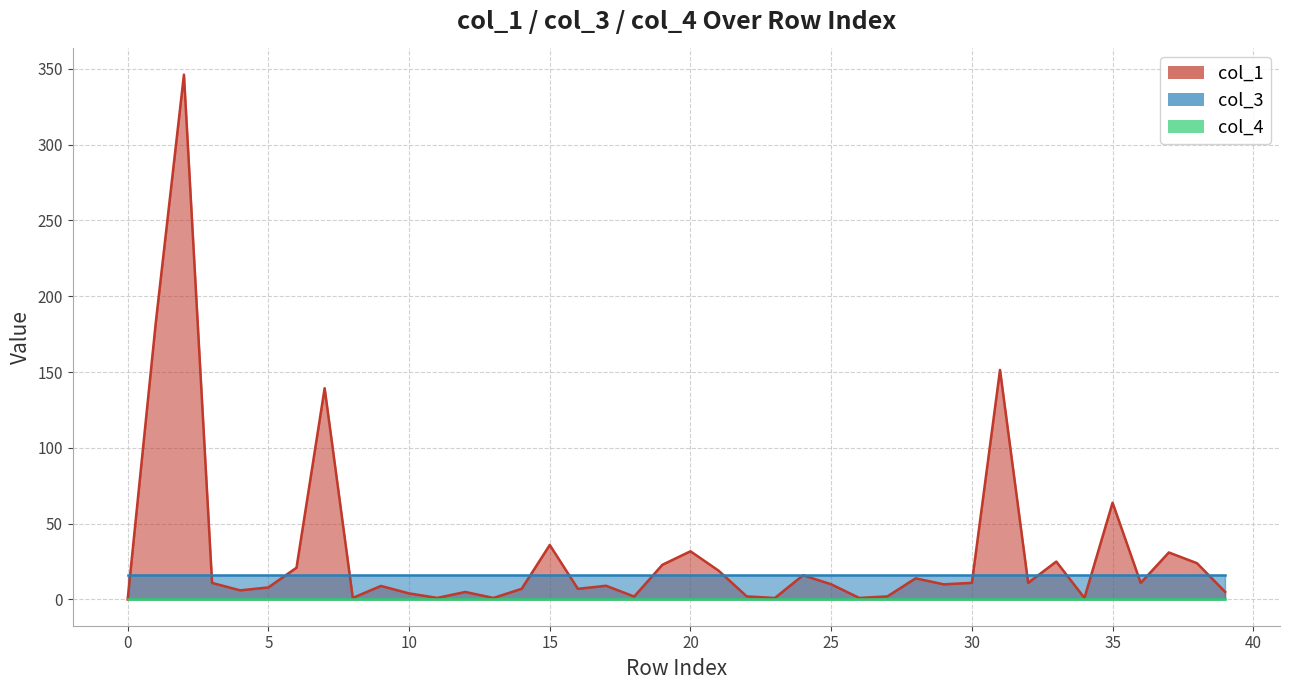

True or false: col_3 and col_4 cross at least once.

False